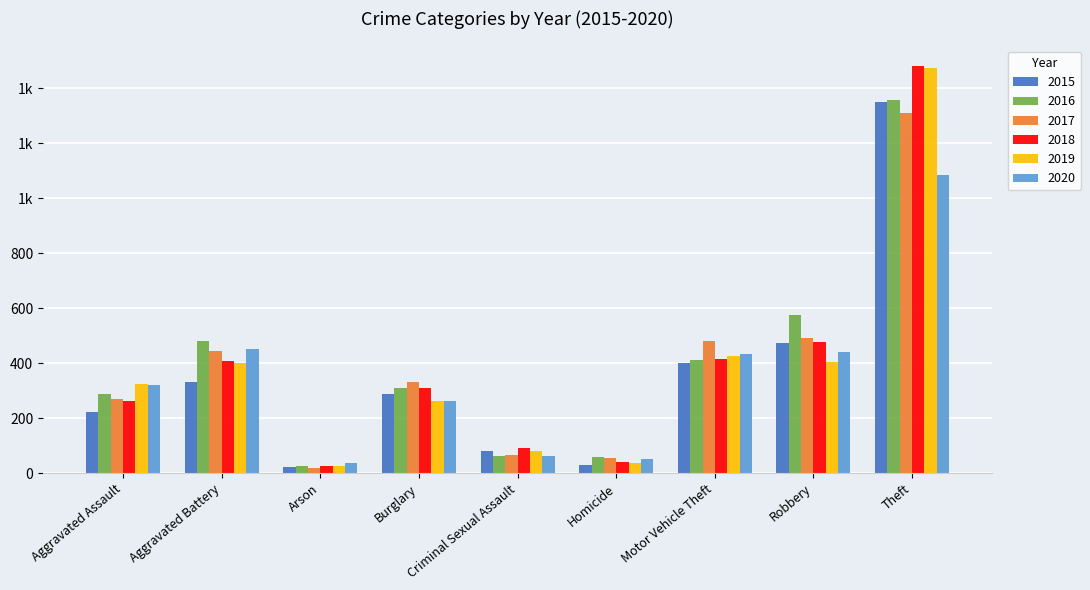

Which category has the highest value in the 2016 series?

Theft